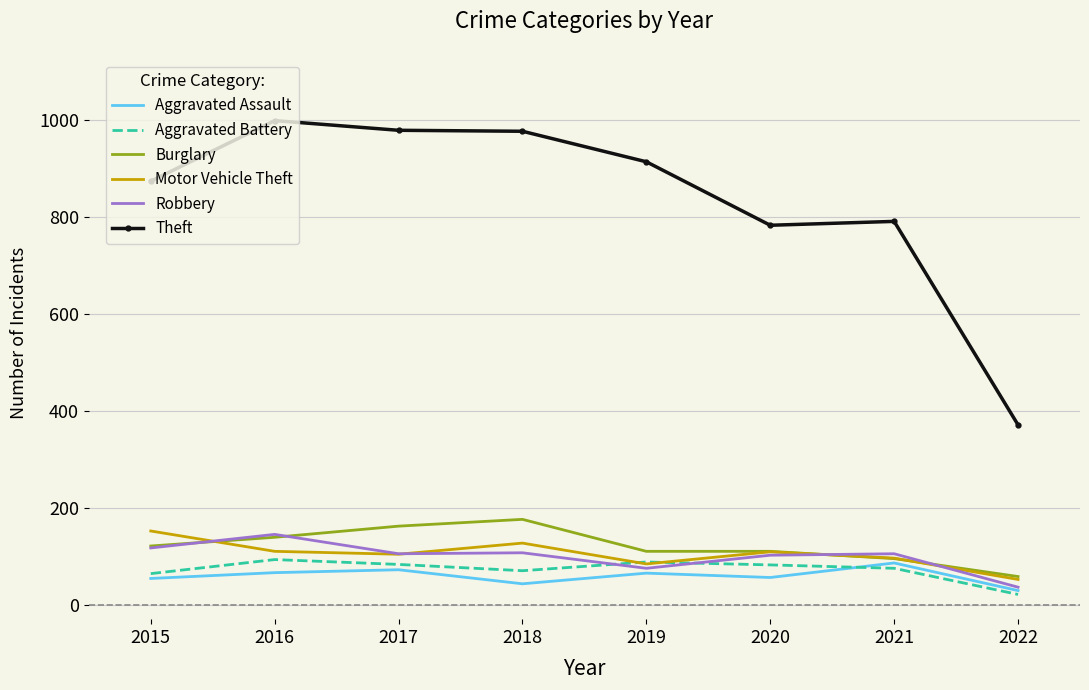

At which label does Robbery reach its minimum?

2022